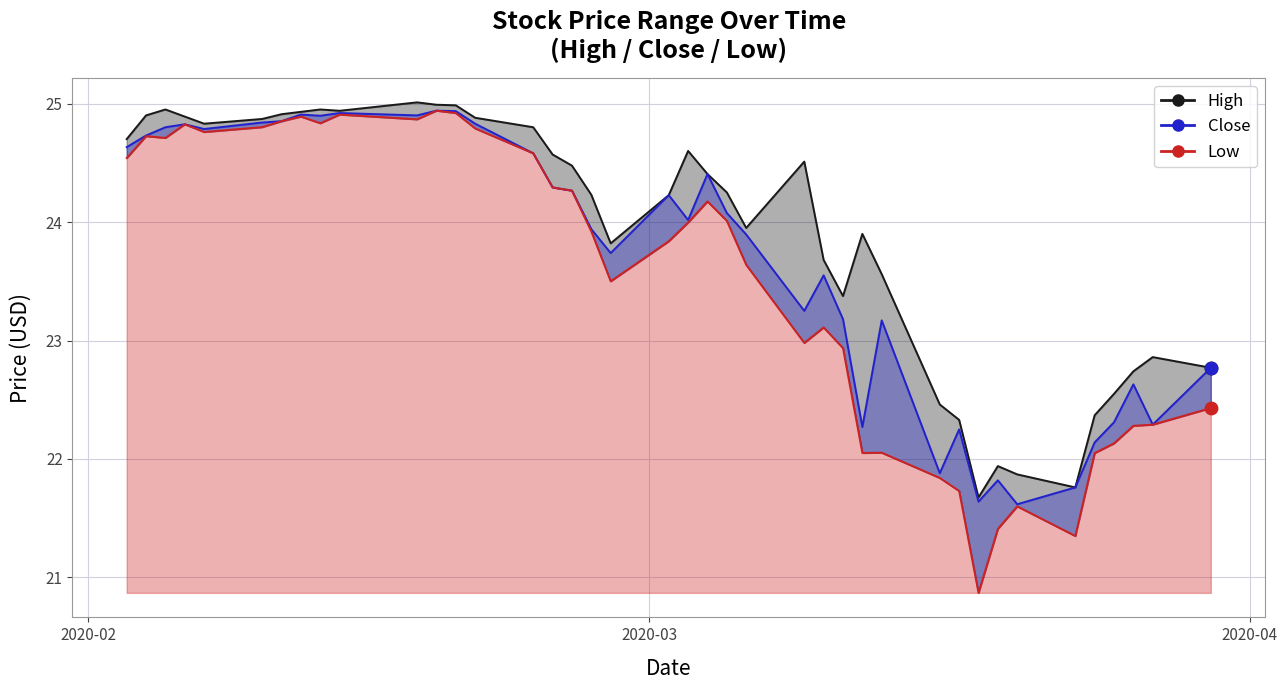

What is the total value across all series at 2020-02-28?

71.1